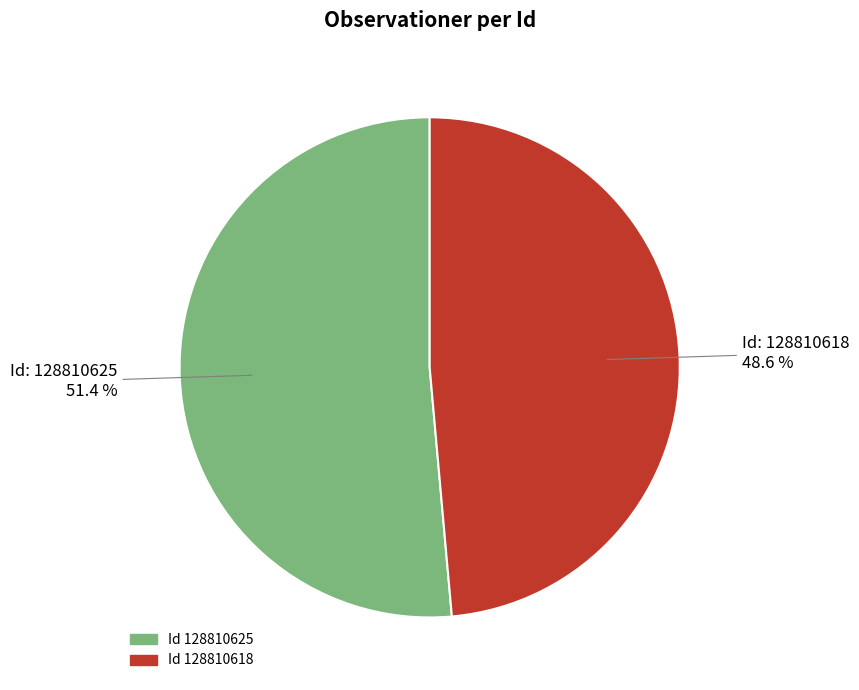

Is there a majority slice in this chart?

Yes